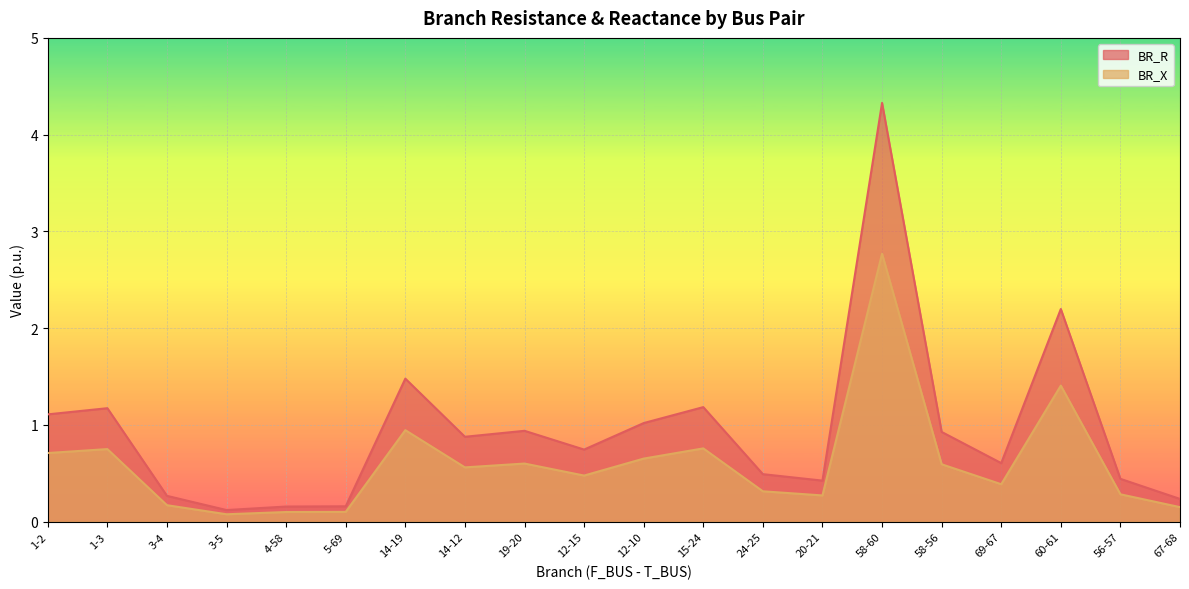

The BR_R series shows 1.6 at 1-2. True or false?

False